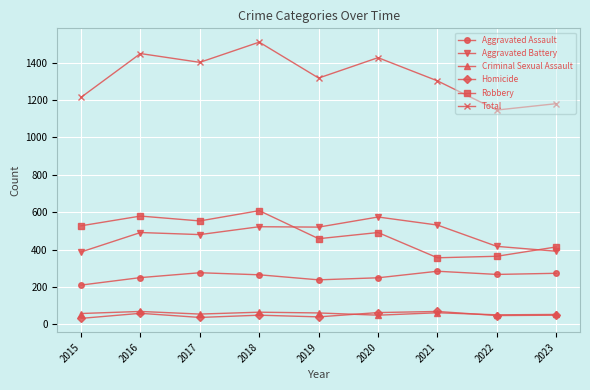

Which series has the largest range (max minus min)?

Total